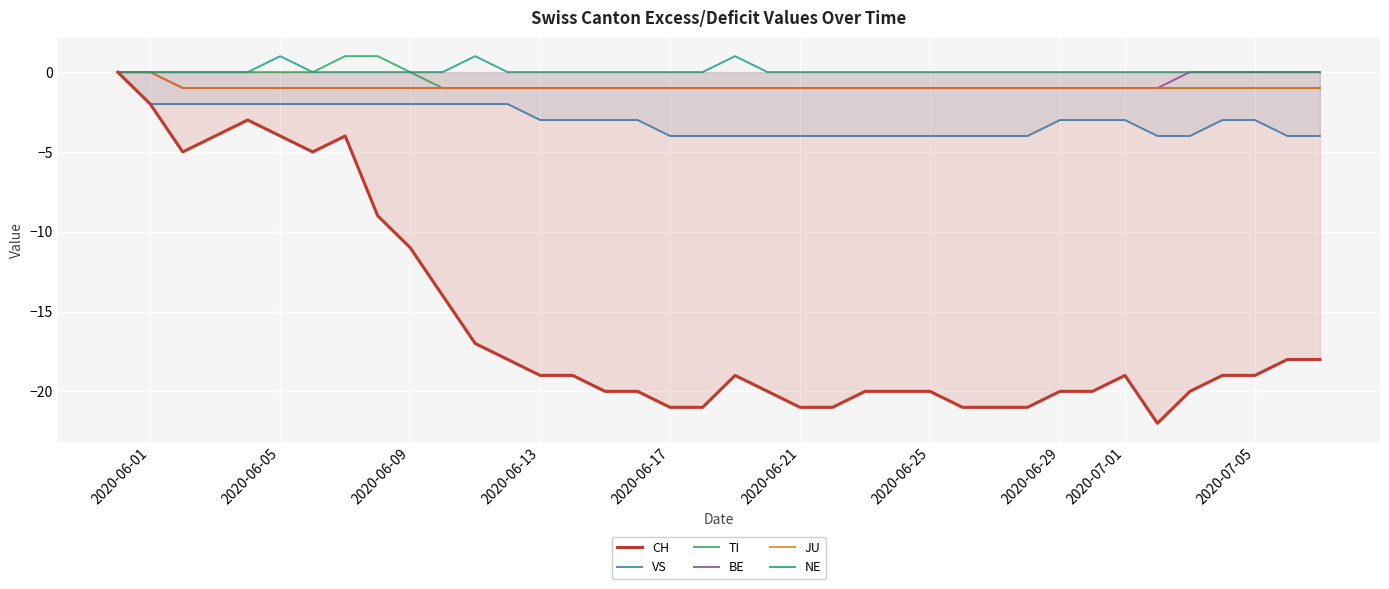

How many categories are shown in the chart?

38